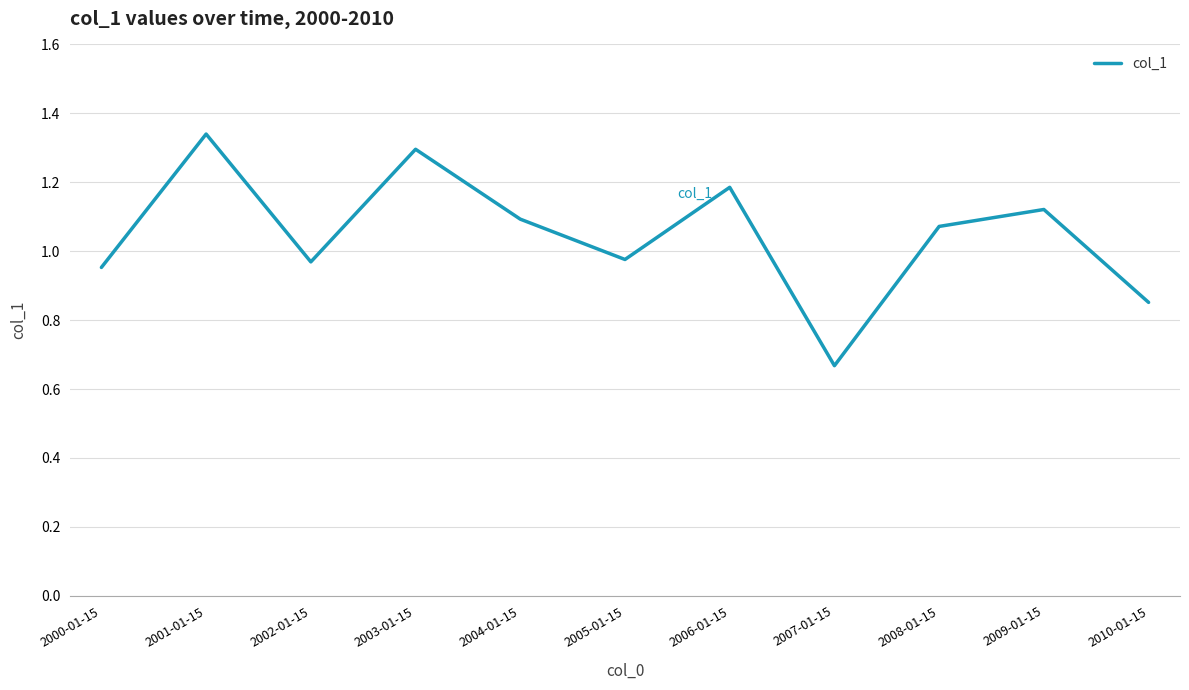

The value at 2005-01-15 is 0.6. True or false?

False